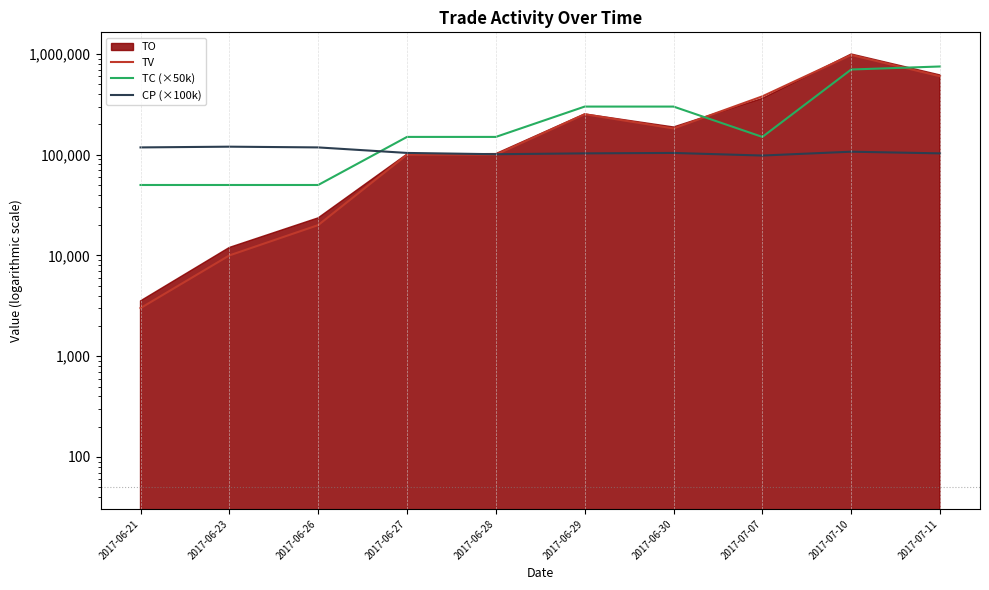

Does the chart display data point markers on the line(s)?

No